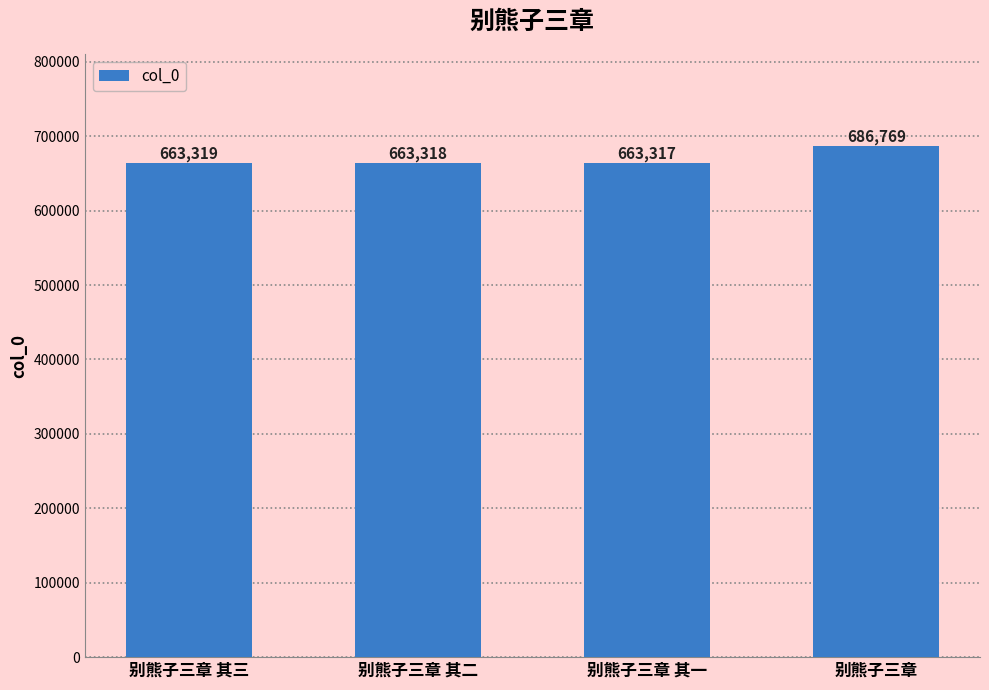

How many bars are there in total?

4